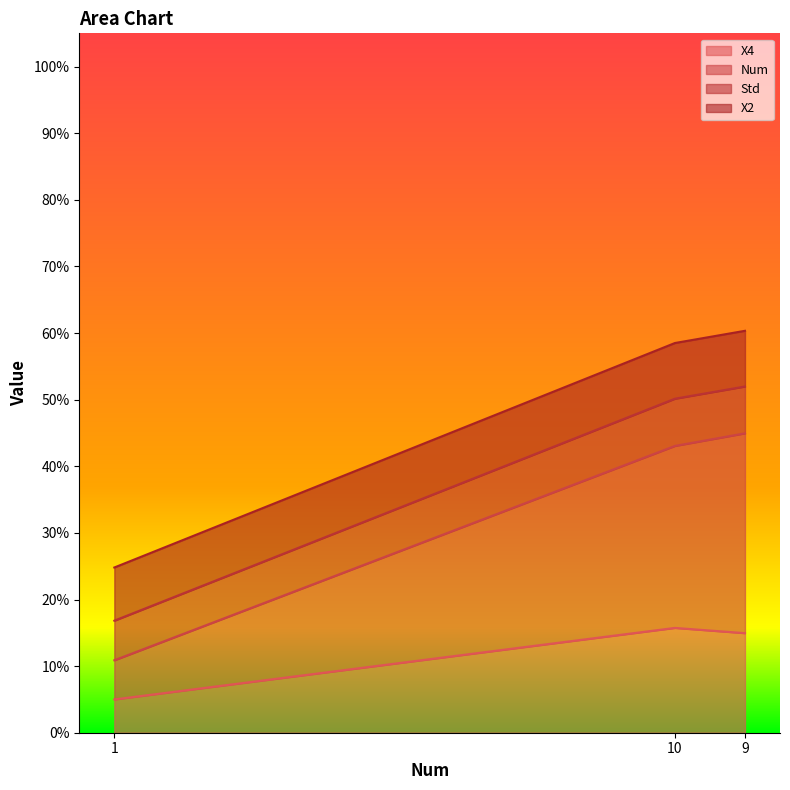

Does the chart display data point markers on the line(s)?

No